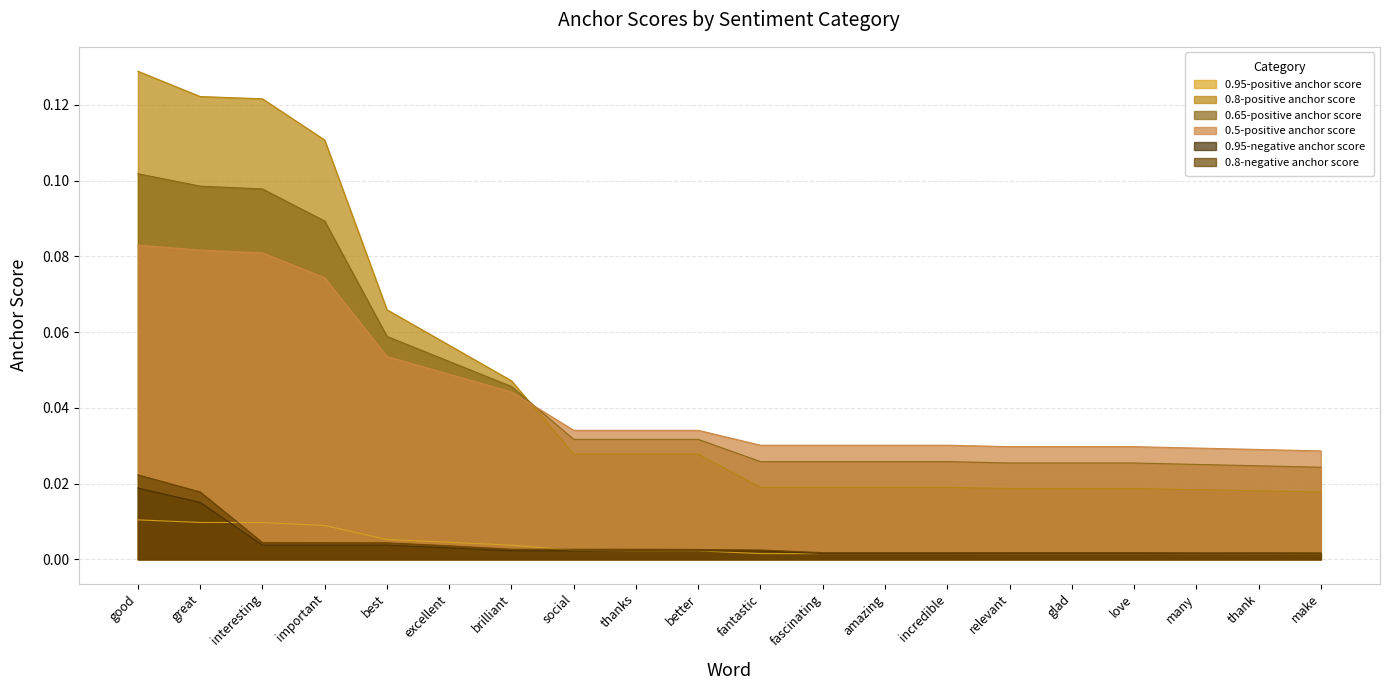

Which series has the largest total across all categories?

0.8-positive anchor score